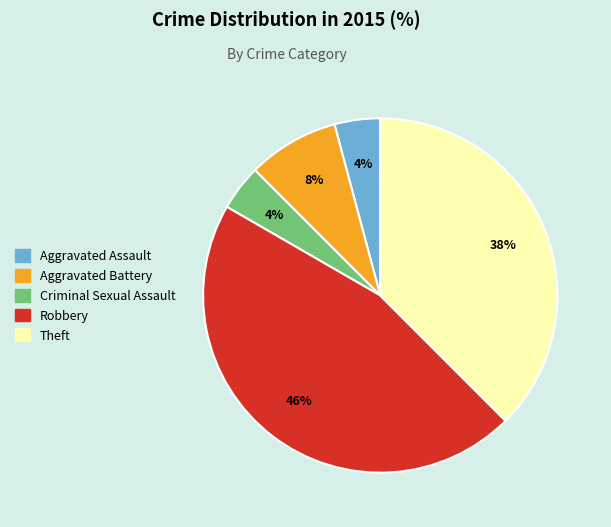

To the nearest percent, what percentage of the pie is Robbery?

46%